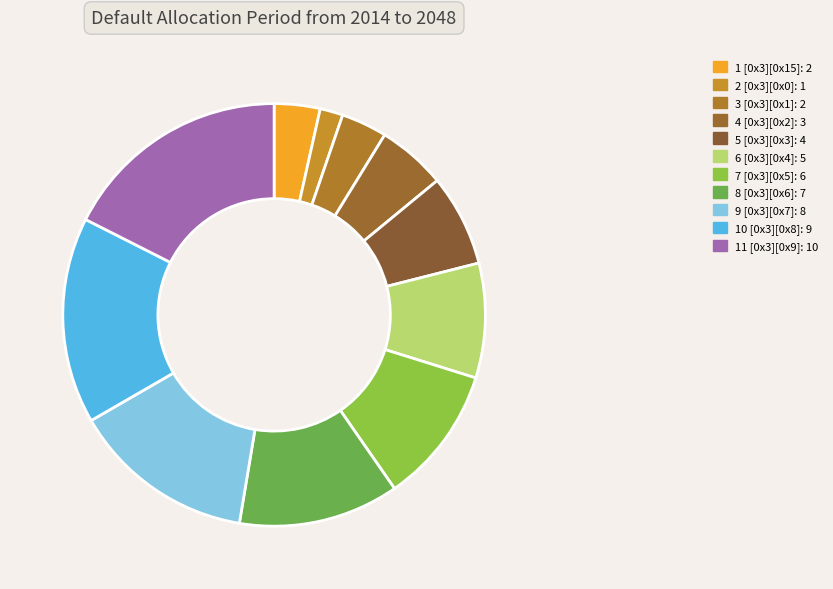

Rank the categories by value from highest to lowest.

11 [0x3][0x9], 10 [0x3][0x8], 9 [0x3][0x7], 8 [0x3][0x6], 7 [0x3][0x5], 6 [0x3][0x4], 5 [0x3][0x3], 4 [0x3][0x2], 1 [0x3][0x15], 3 [0x3][0x1], 2 [0x3][0x0]